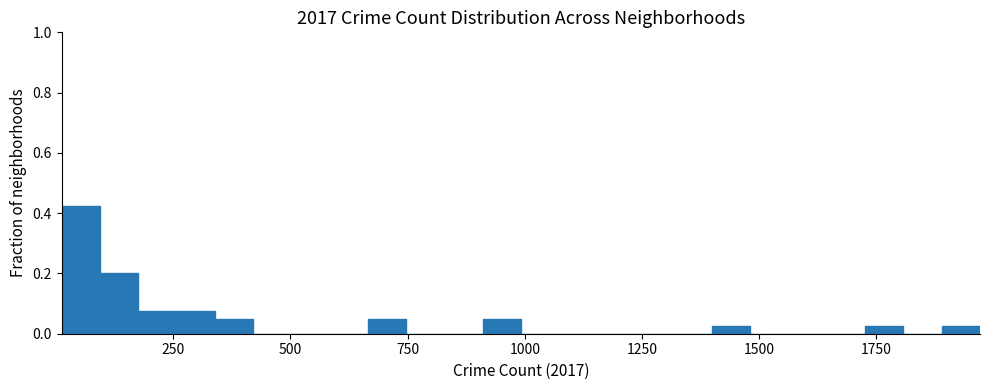

Read against the x-axis, roughly where is the centre of the tallest bar?

50